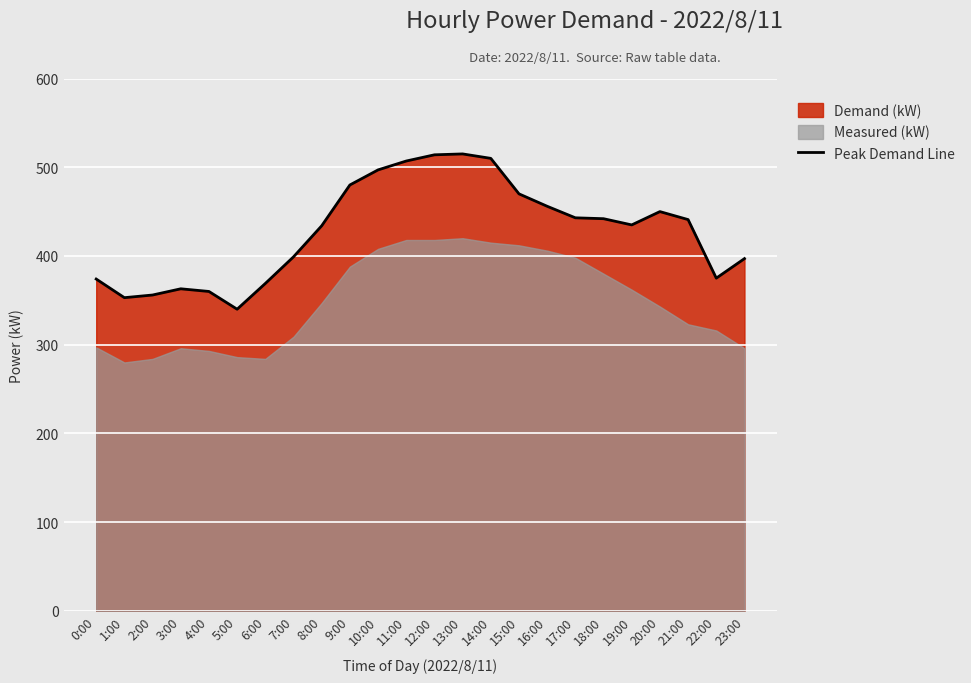

How many points are lower than both their immediate neighbors (excluding endpoints)?

4